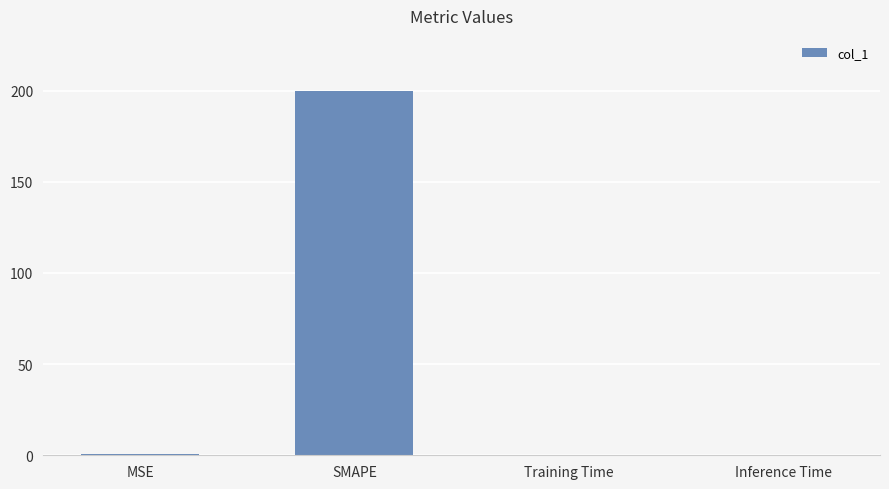

The value at SMAPE is 45.5. True or false?

False